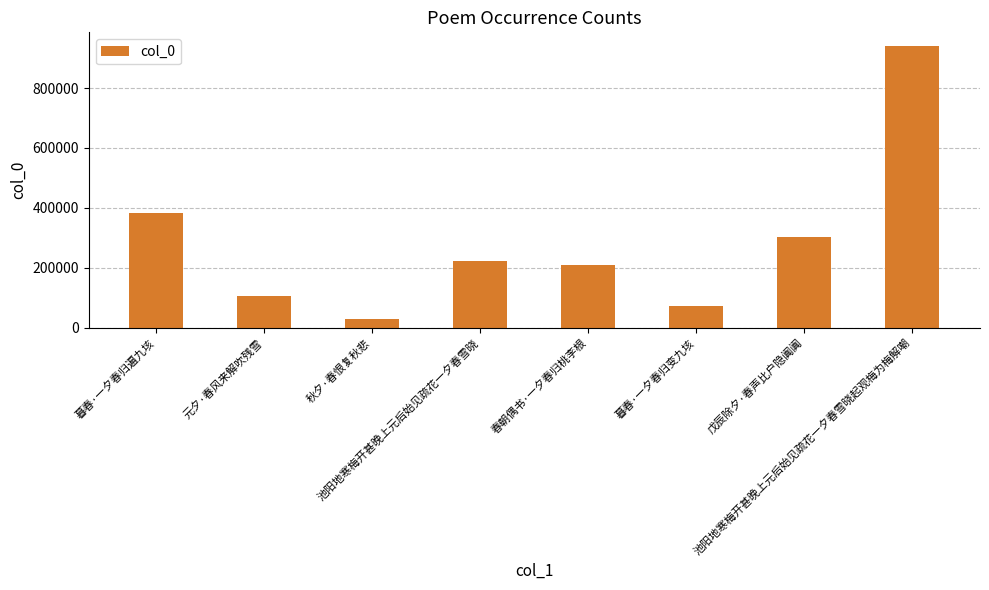

Which has a higher value, 池阳地寒梅开甚晚上元后始见疏花一夕春雪晓起观梅为梅解嘲 or 元夕·春风来解吹残雪?

池阳地寒梅开甚晚上元后始见疏花一夕春雪晓起观梅为梅解嘲